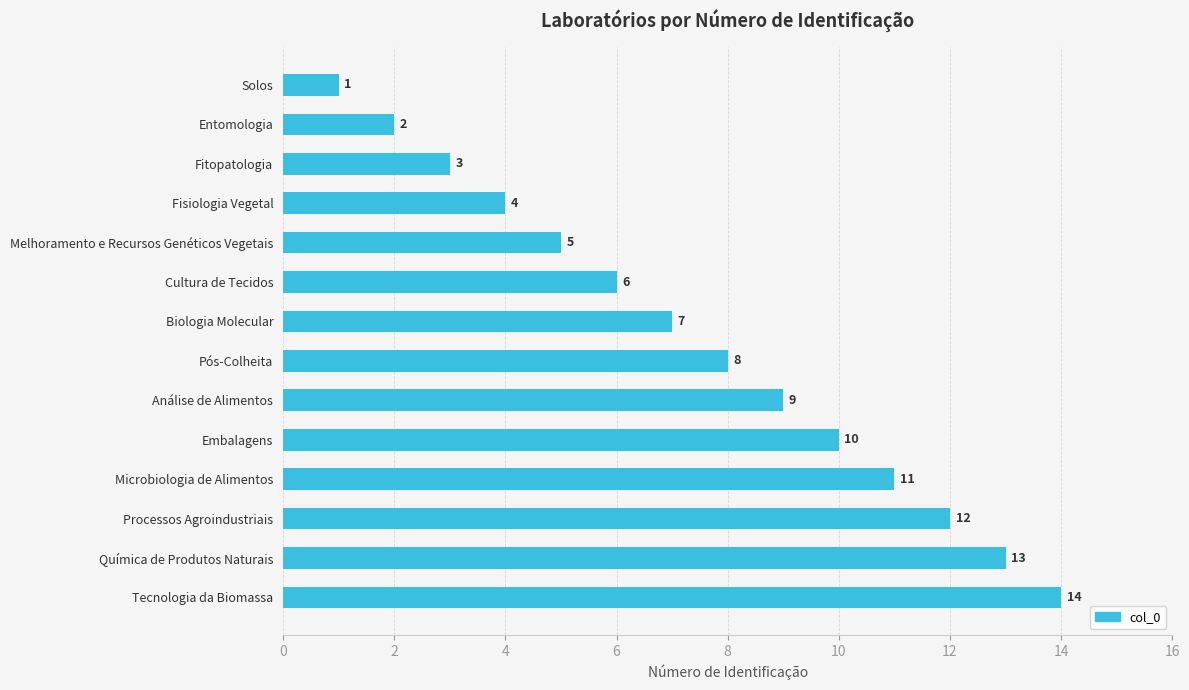

Where is the data nearest to the value 7?

Biologia Molecular